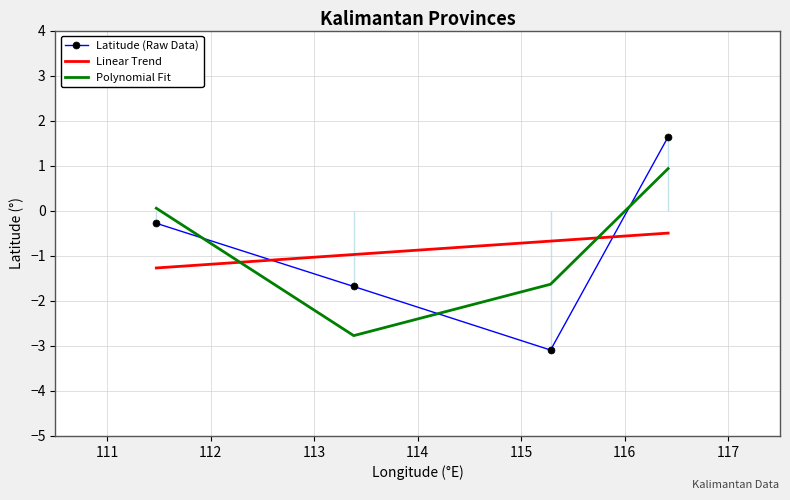

What is the difference between the second highest and minimum values in the Polynomial Fit series?

2.8